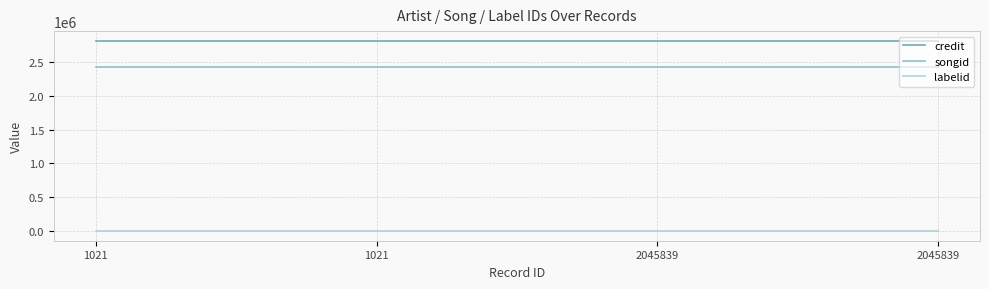

True or false: songid and credit intersect in this chart.

False